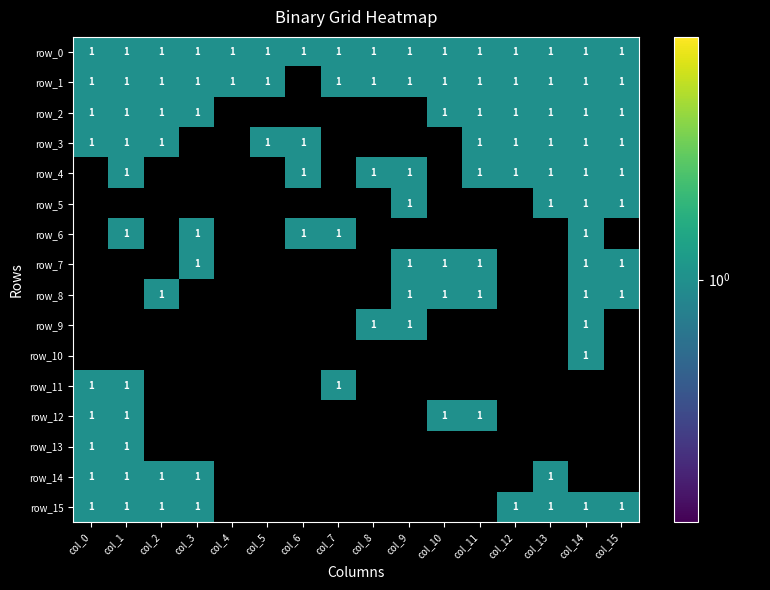

The value of row_5 at 1 is 0. True or false?

False